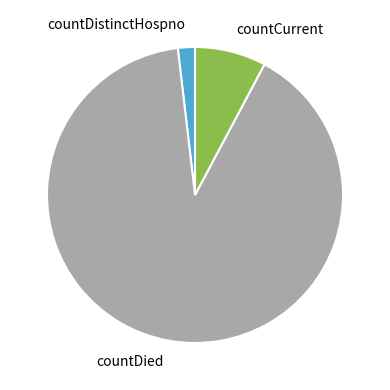

The countDied slice represents 90% of the pie. True or false?

True